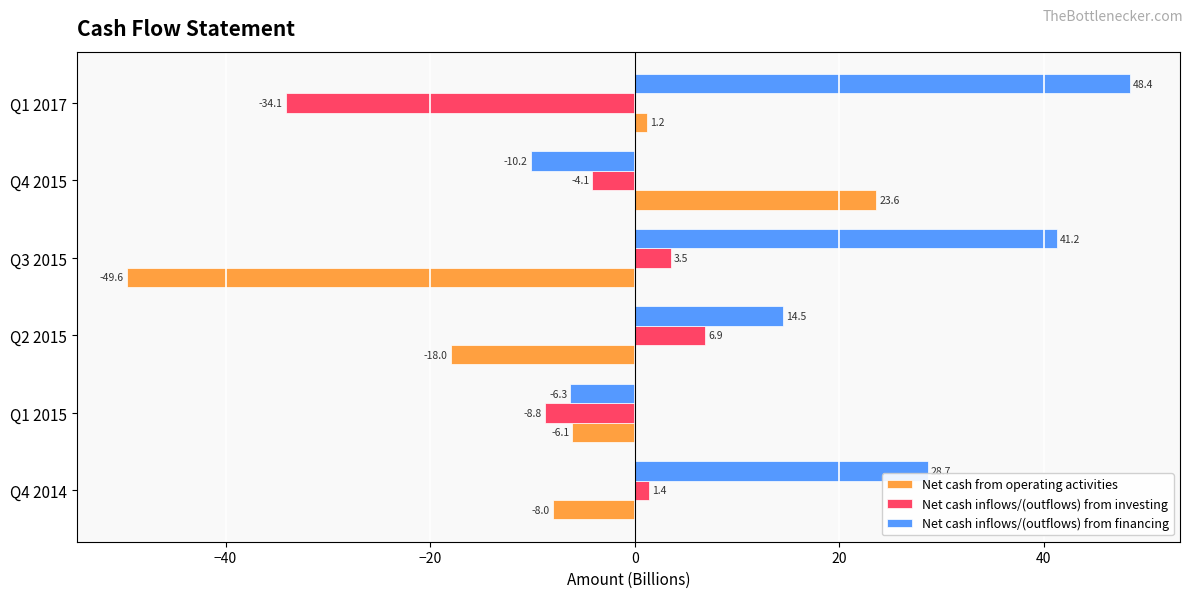

True or false: Net cash inflows/(outflows) from financing has a value of -10.2 at Q4 2015.

True